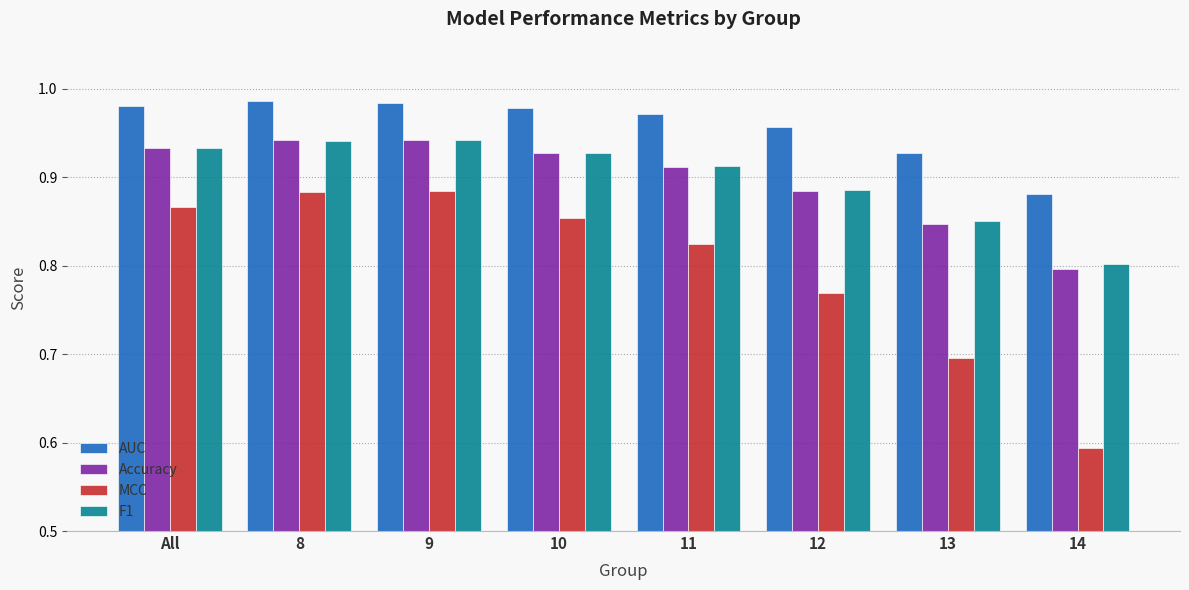

True or false: Accuracy has a value of 0.5 at 14.

False